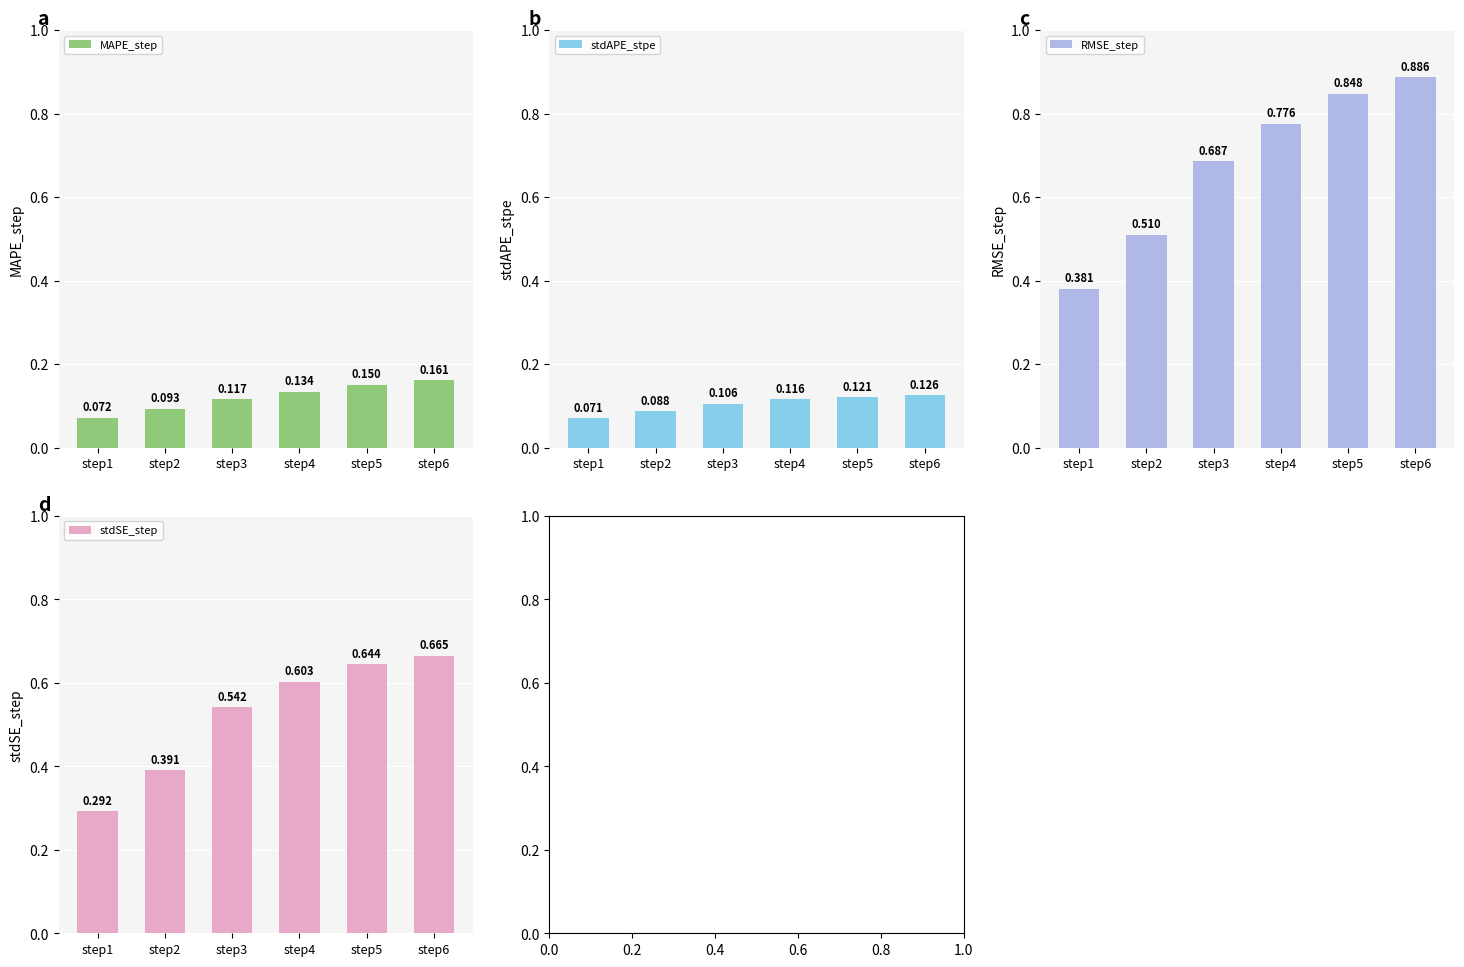

Rank the series at step2 from highest to lowest value.

RMSE_step, stdSE_step, MAPE_step, stdAPE_stpe